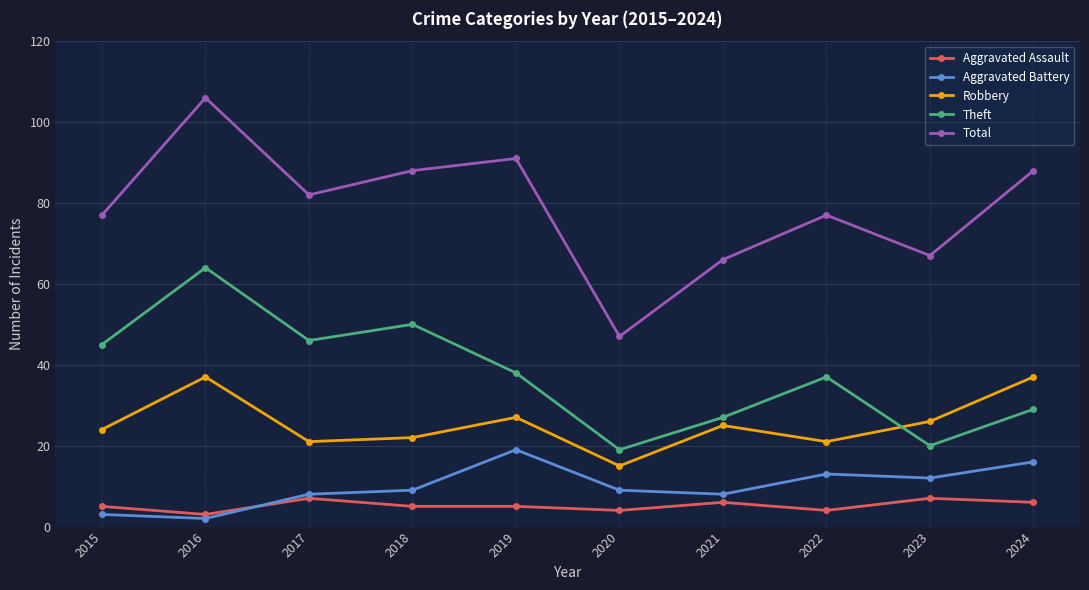

Reading left to right, what are all the values shown in this chart?

Aggravated Assault: 5	3	7	5	5	4	6	4	7	6
Aggravated Battery: 3	2	8	9	19	9	8	13	12	16
Robbery: 24	37	21	22	27	15	25	21	26	37
Theft: 45	64	46	50	38	19	27	37	20	29
Total: 77	106	82	88	91	47	66	77	67	88